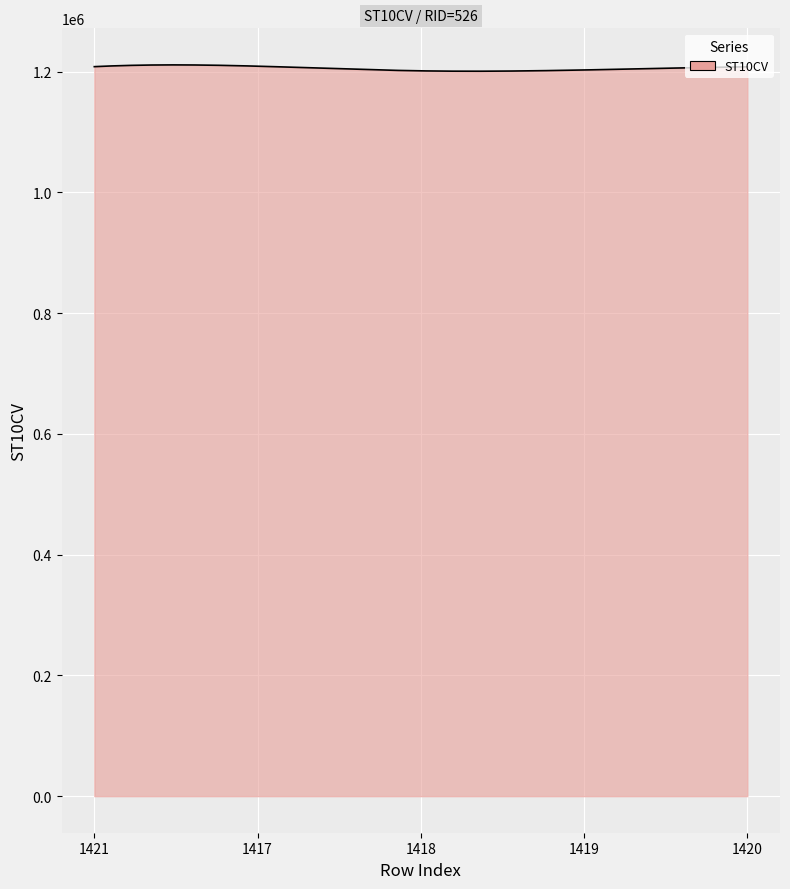

What is the minimum value shown in the chart?

1200634.7